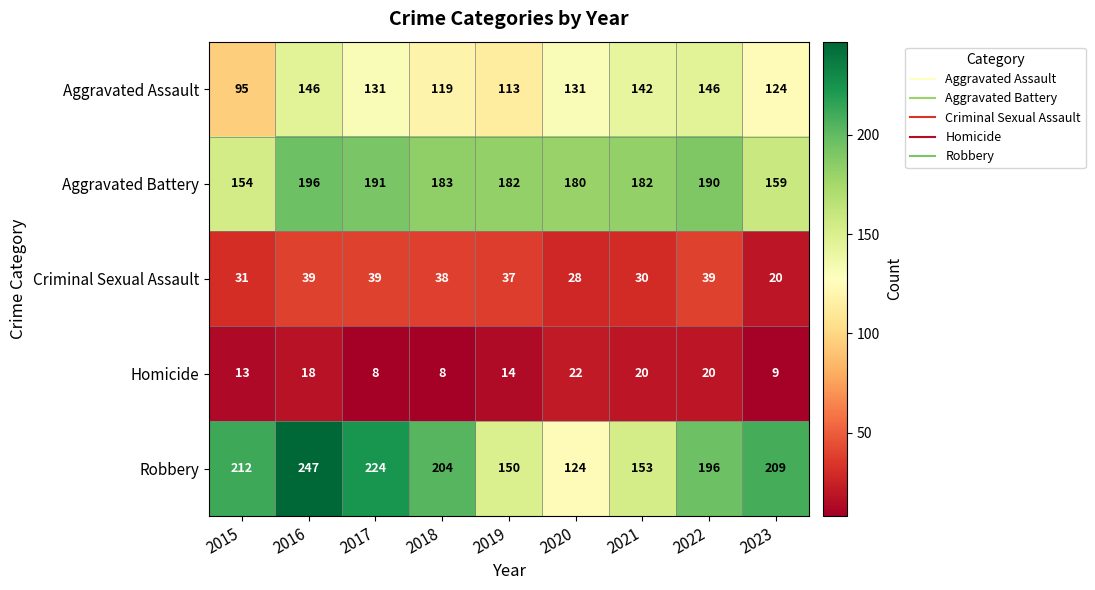

What is the highest value of the Aggravated Assault series?

146